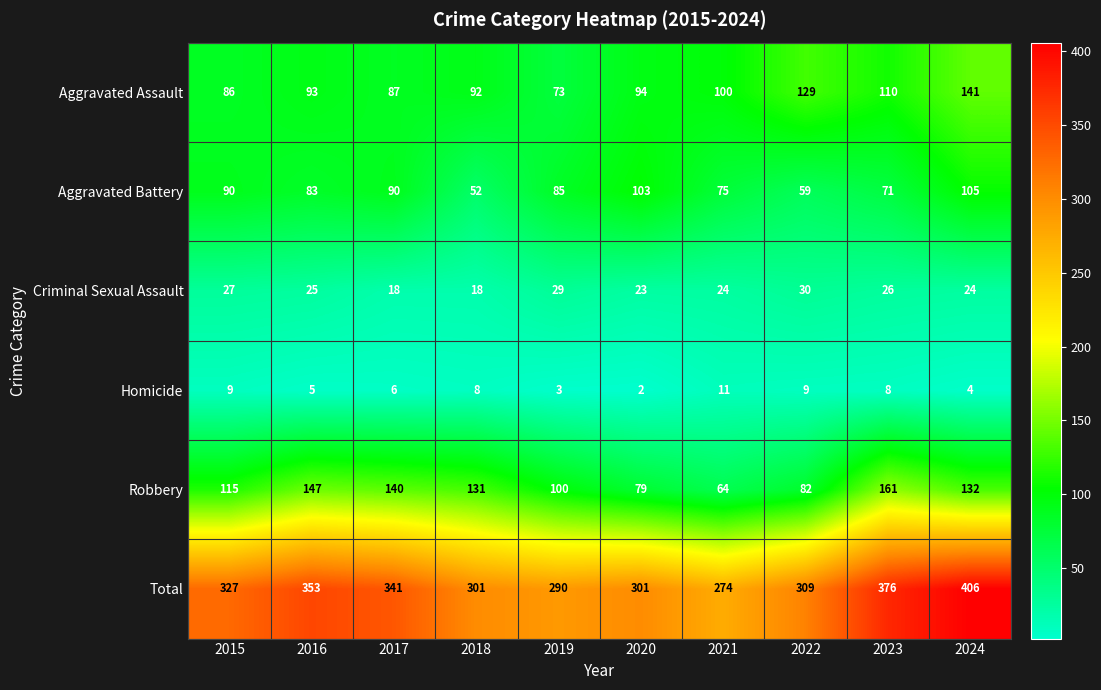

What is the minimum value shown in the chart?

2